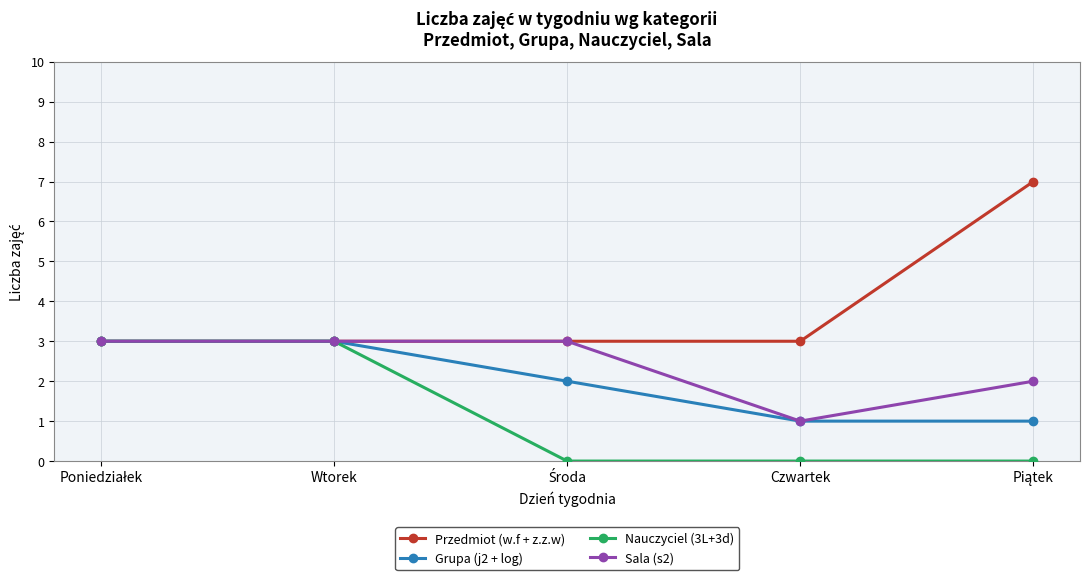

What is the label of the 2nd point from the left?

Wtorek